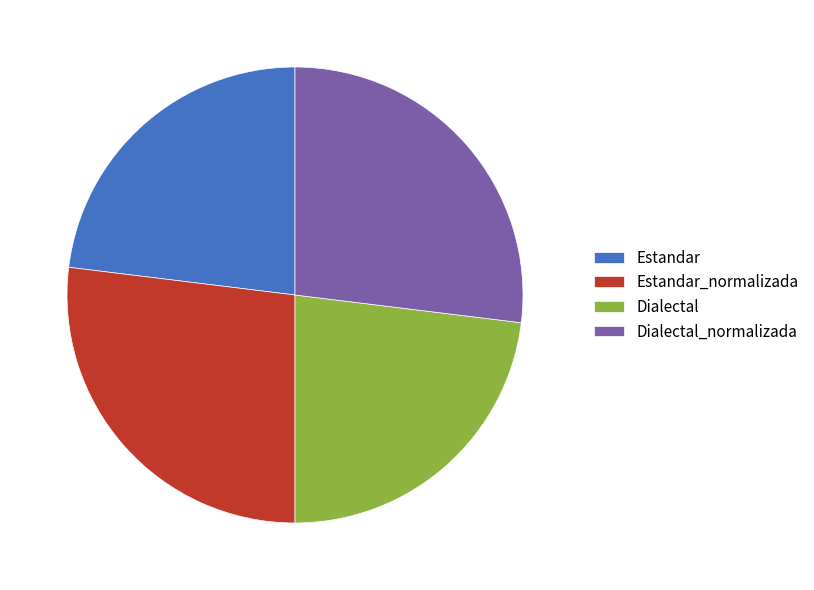

Count the number of slices in the pie.

4